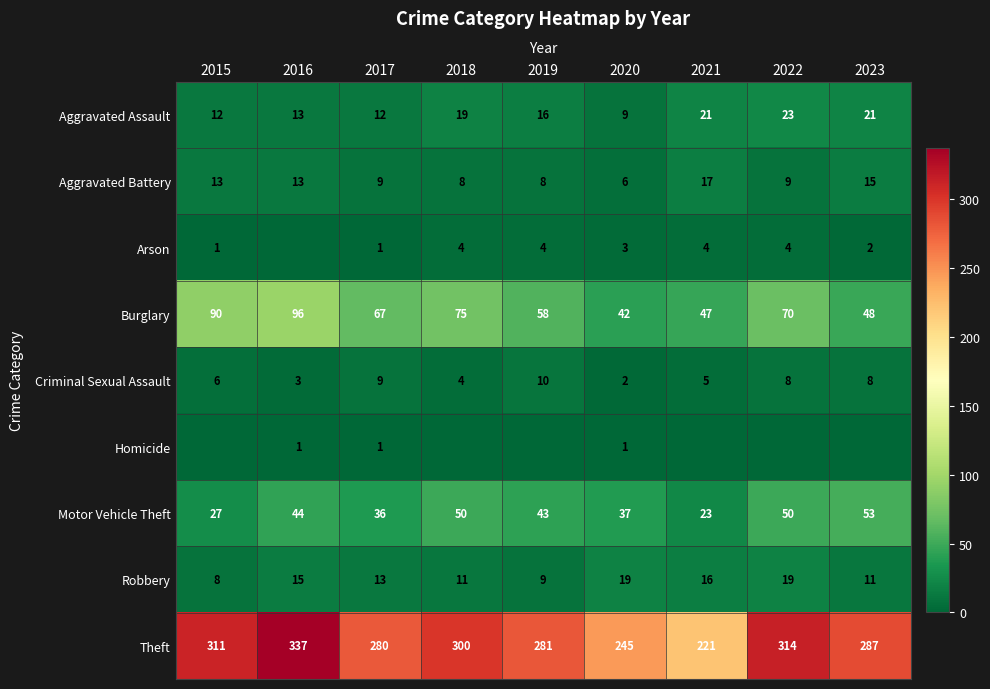

What is the sum of all Burglary values?

593